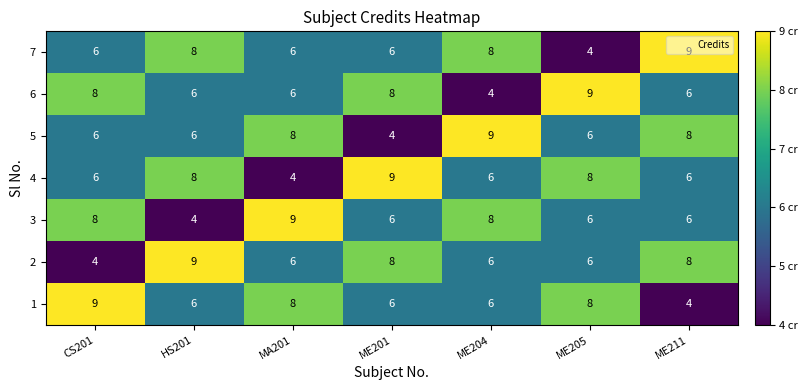

How many 7 values are between 6 and 8?

5